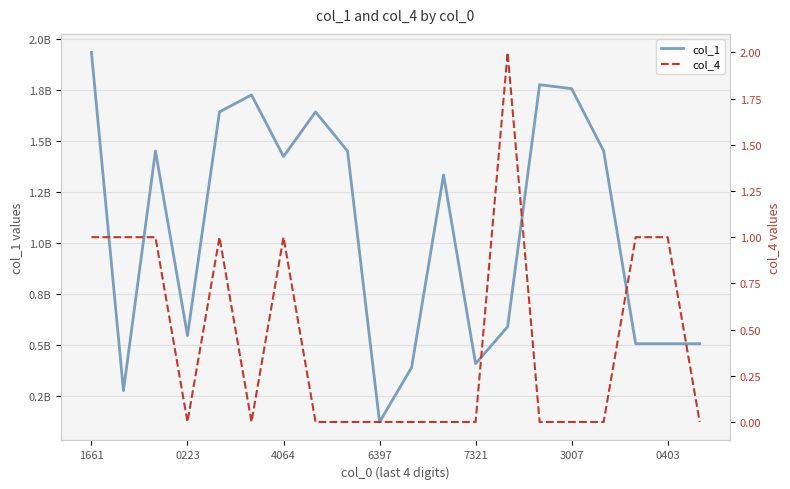

What is the sum of the col_4 values at 0403 and 10?

1